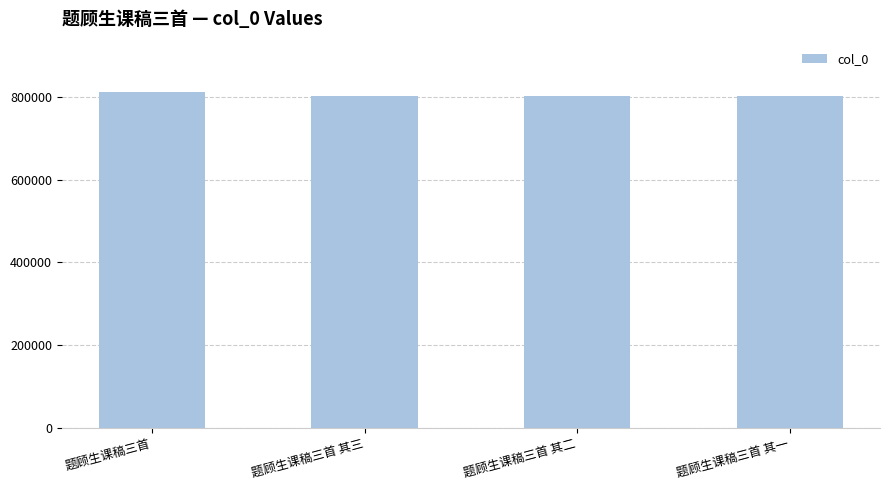

The chart shows a value of 1196029 at 题顾生课稿三首 其三. True or false?

False